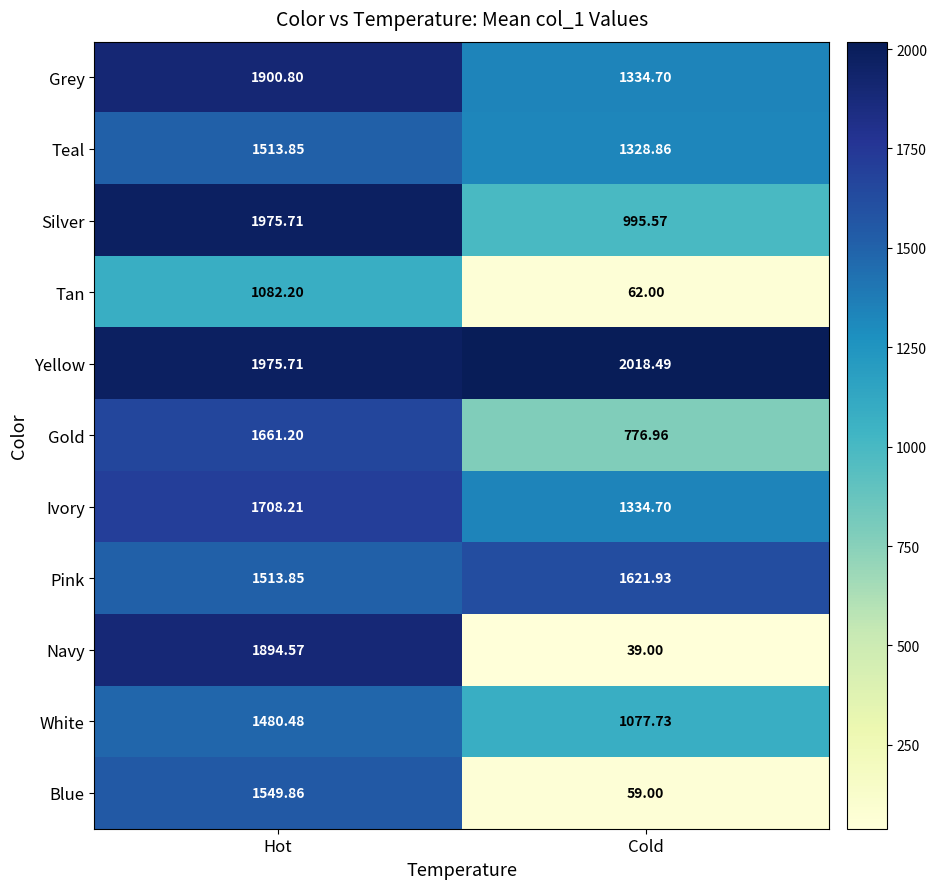

Where is Yellow nearest to the value 1997?

Hot